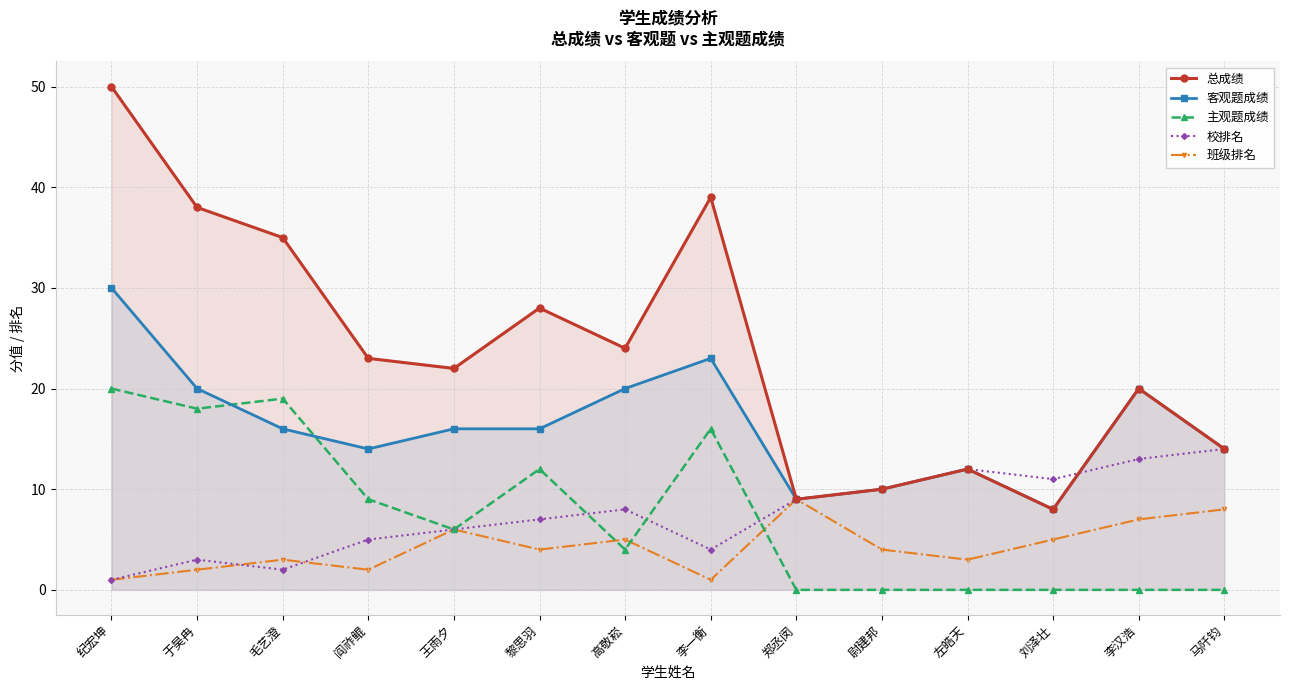

The 主观题成绩 series shows 0 at 马阡钧. True or false?

True